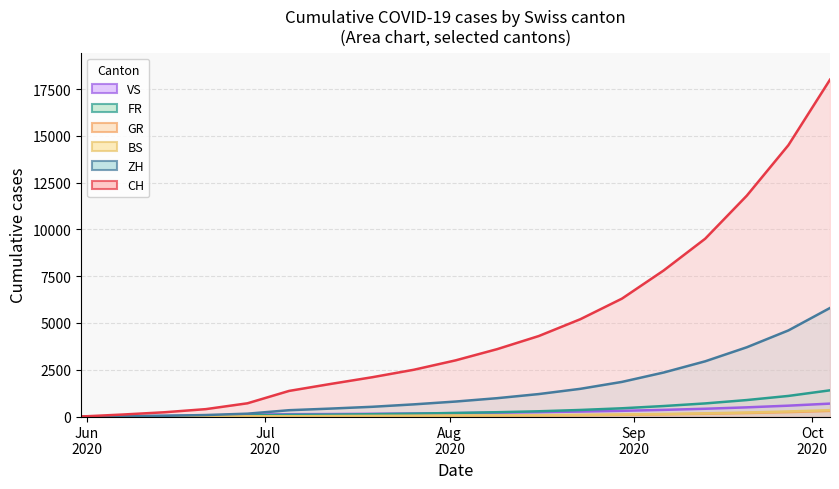

What is the difference between the GR values at 2020-08-02 and 2020-09-06?

77